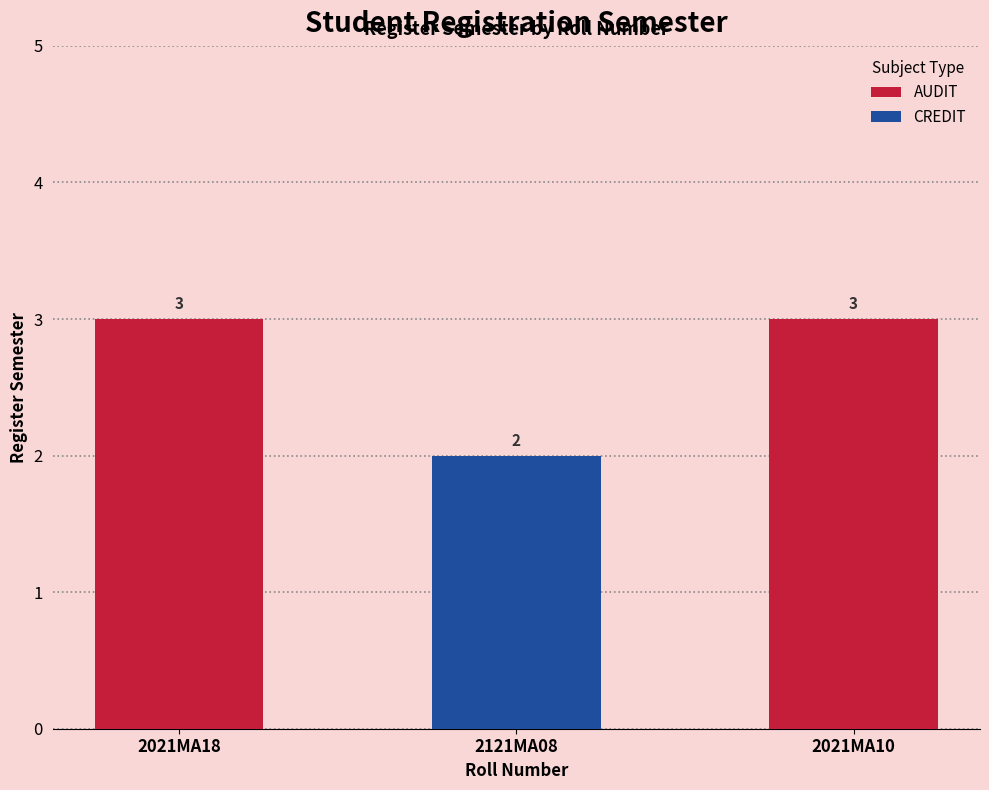

Which category has the lowest value across all series?

2121MA08